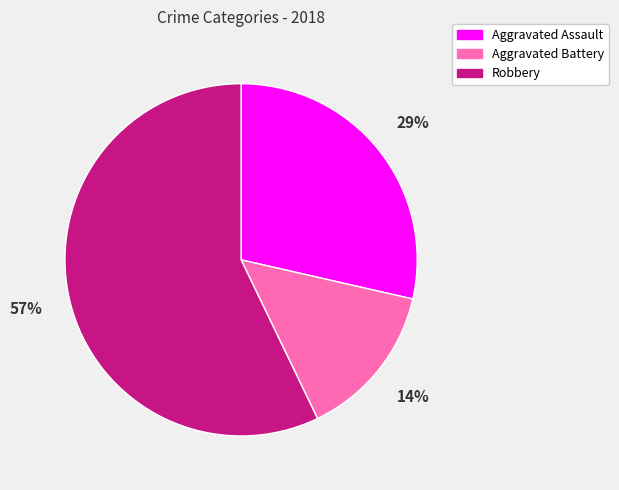

Which category accounts for the majority?

Robbery